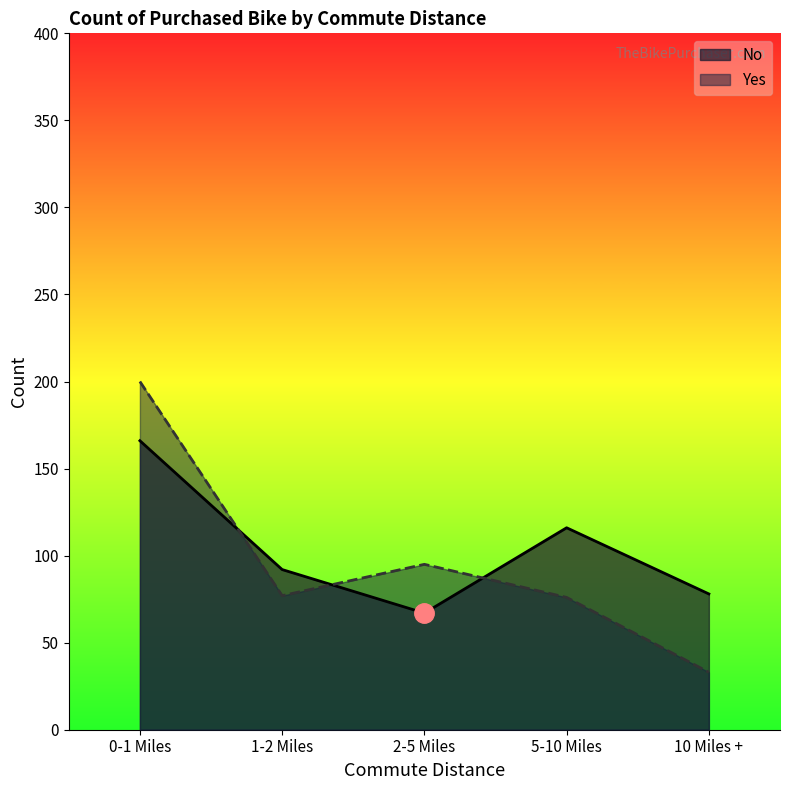

At how many categories does at least one series exceed 70?

5